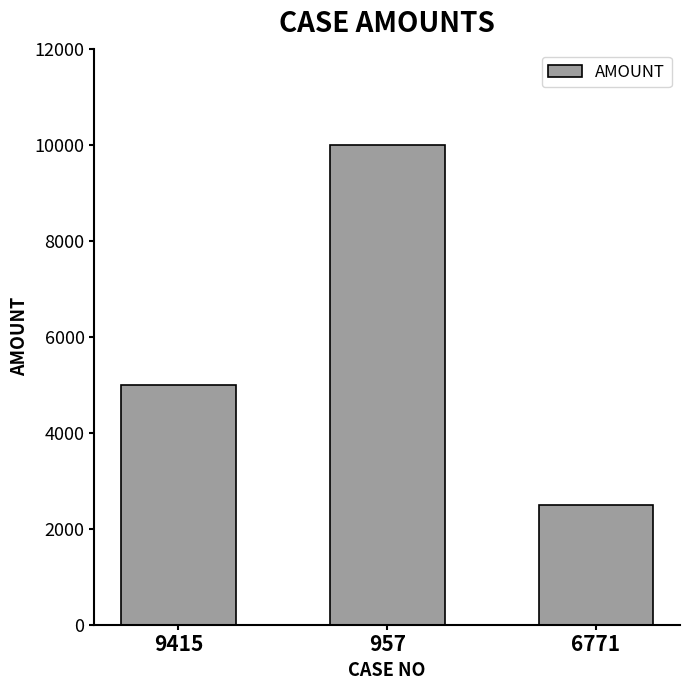

Between 9415 and 6771, which is larger?

9415